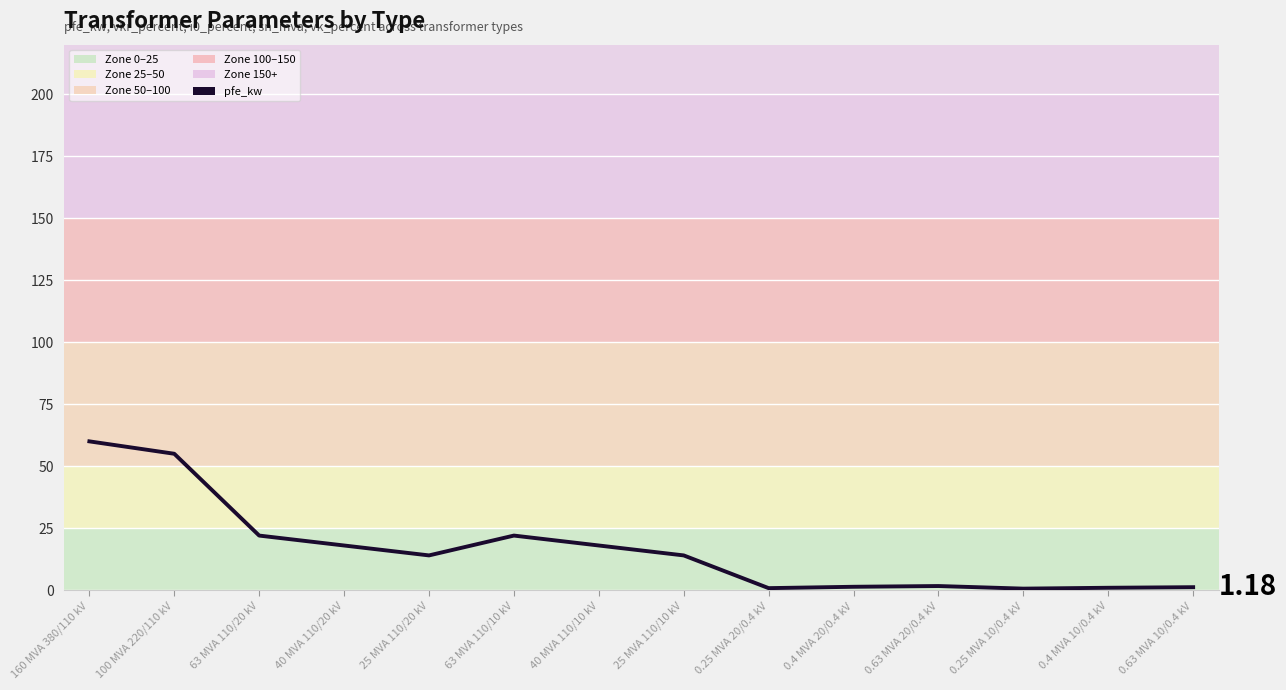

What is the value of the 9th point from the left?

0.8